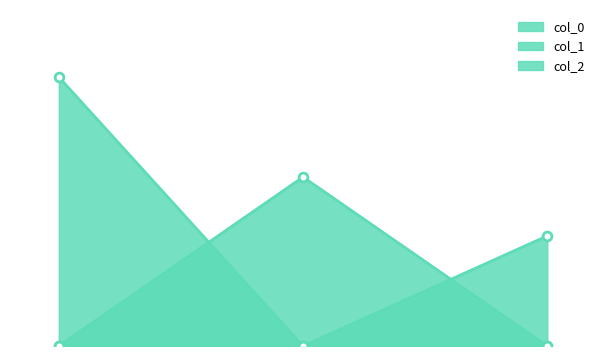

At how many categories does at least one series exceed 2?

3